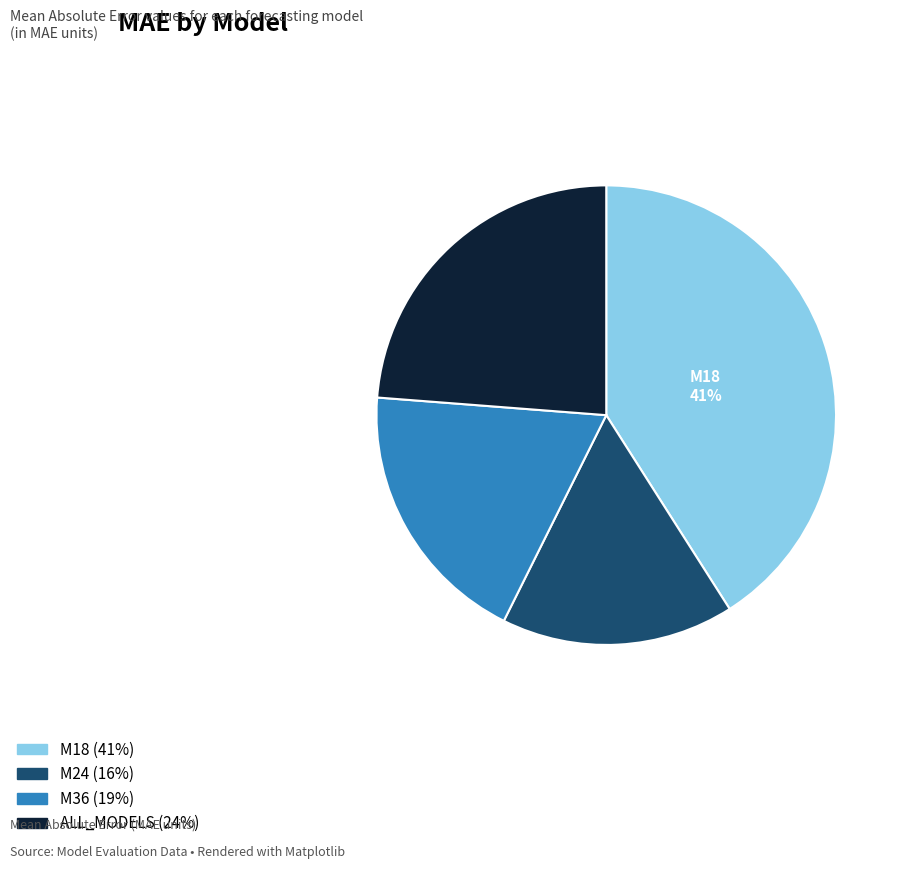

What is the largest slice in the pie chart?

M18